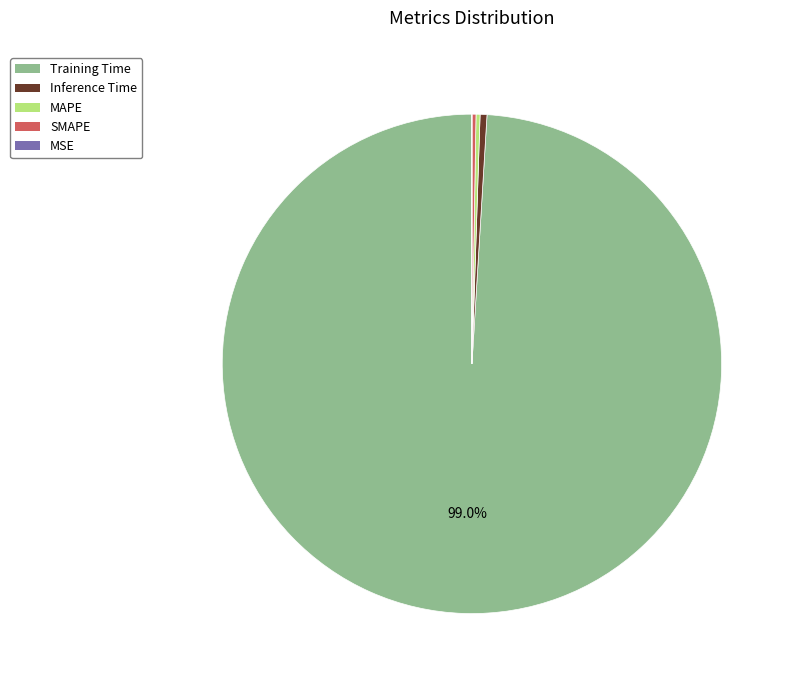

What is the majority slice?

Training Time